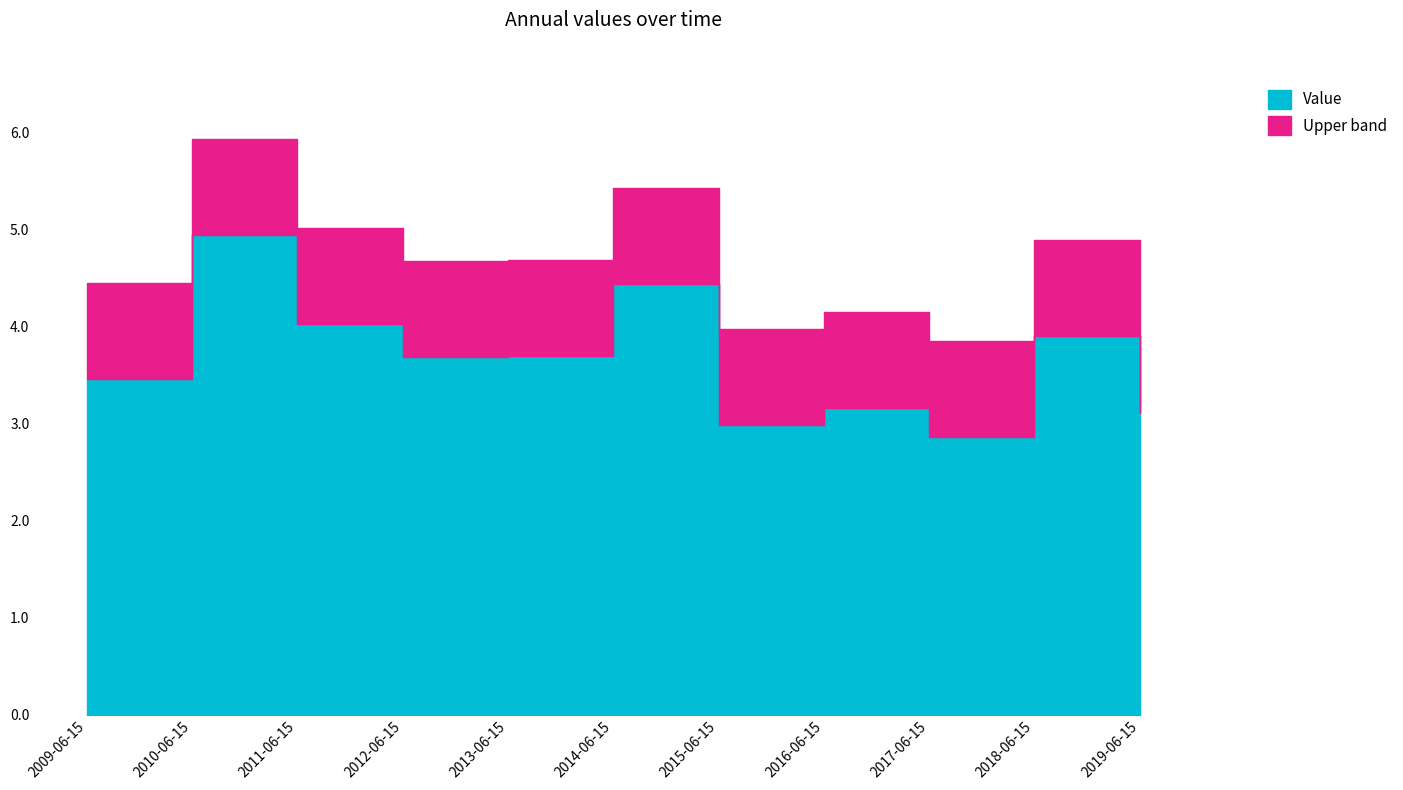

Between 2010-06-15 and 2012-06-15, which is larger?

2010-06-15